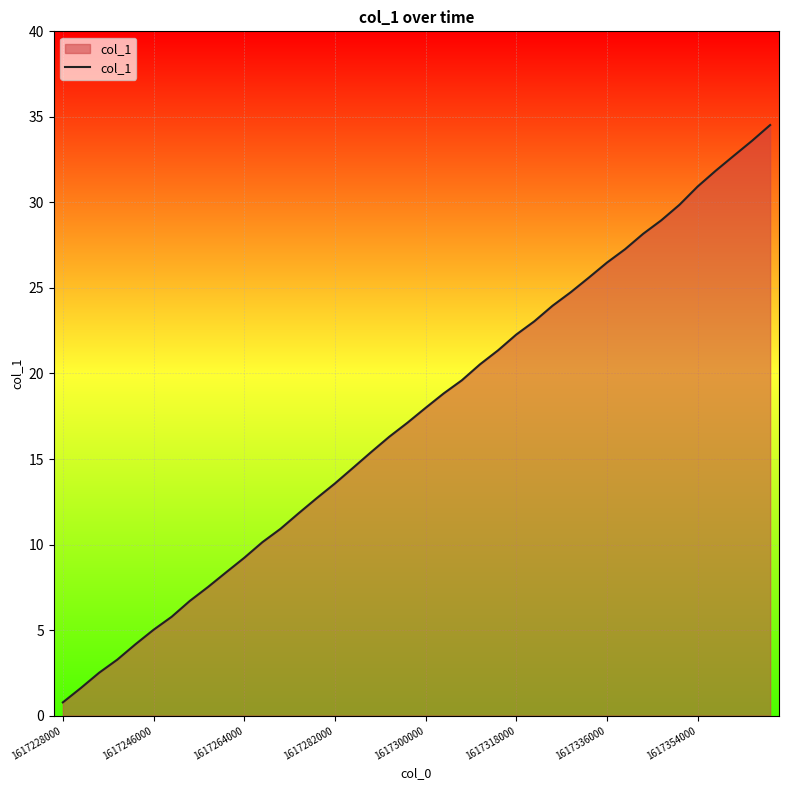

What is the greatest value displayed?

34.5